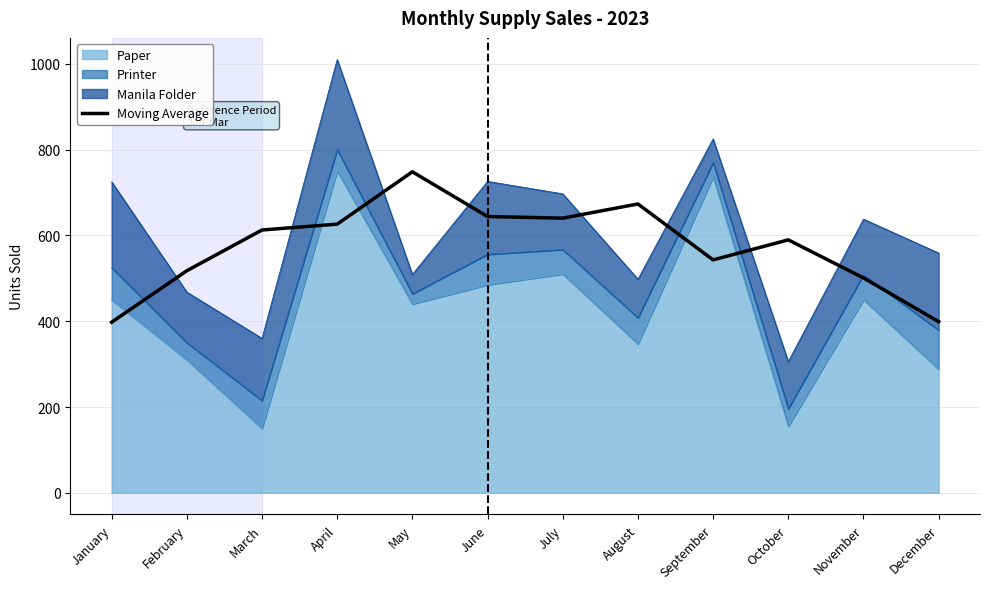

Is it true that the value at May is 748.3?

True